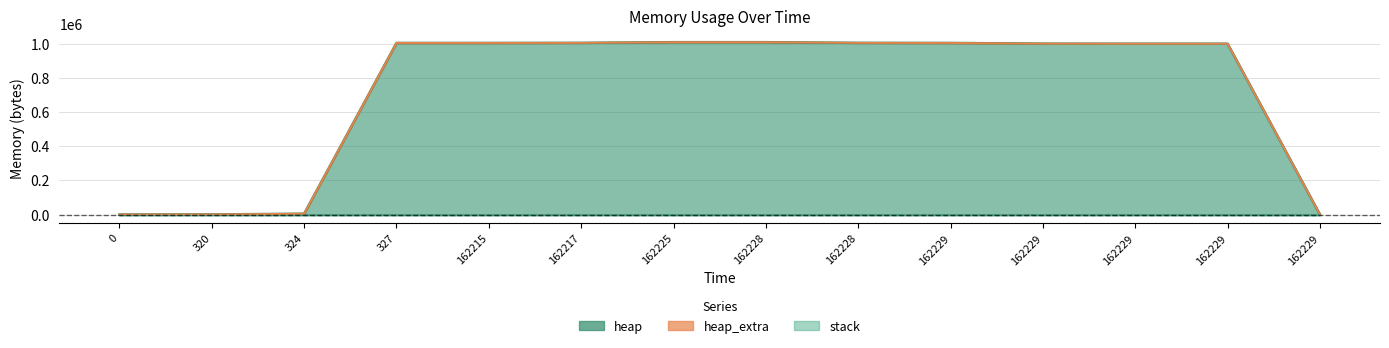

Between 320 and 0, which is larger?

320